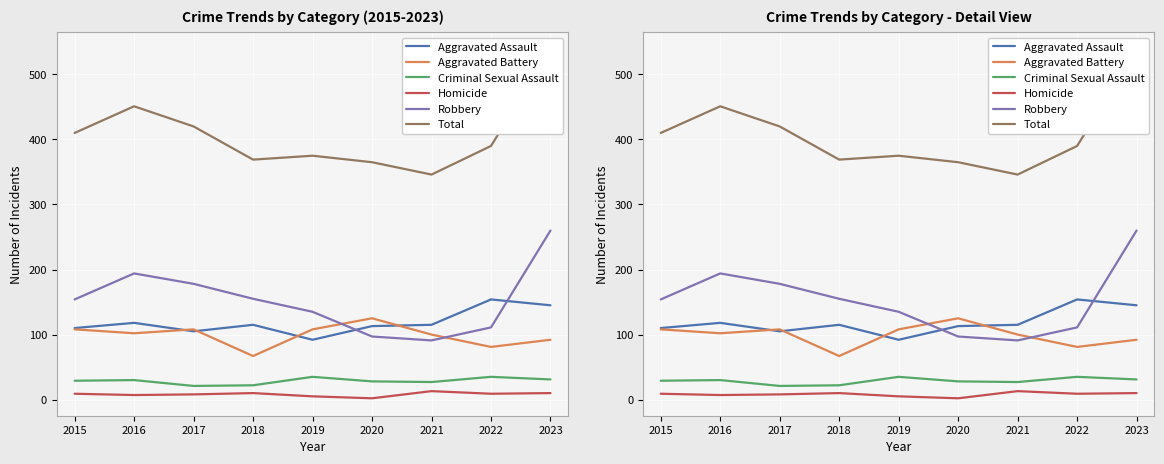

True or false: Total and Aggravated Assault intersect in this chart.

False